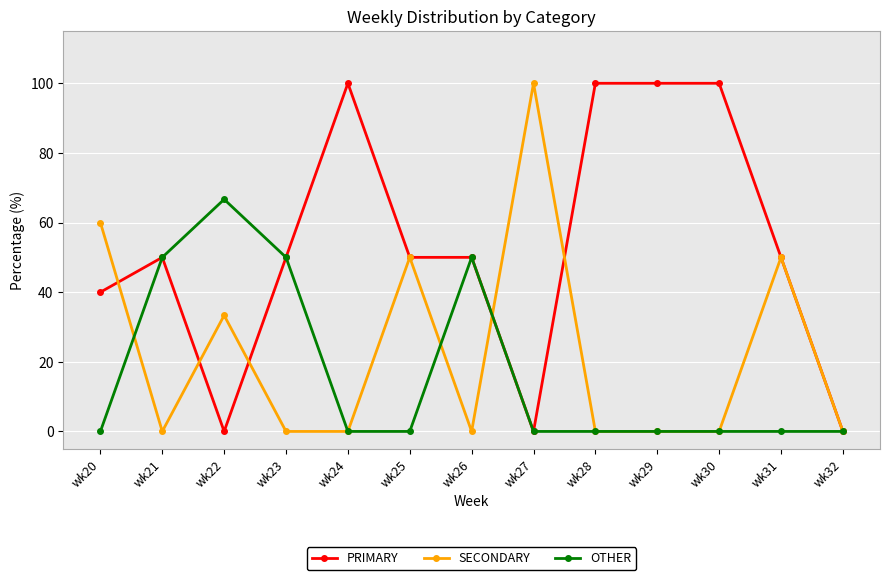

True or false: PRIMARY has a value of 136.8 at wk28.

False